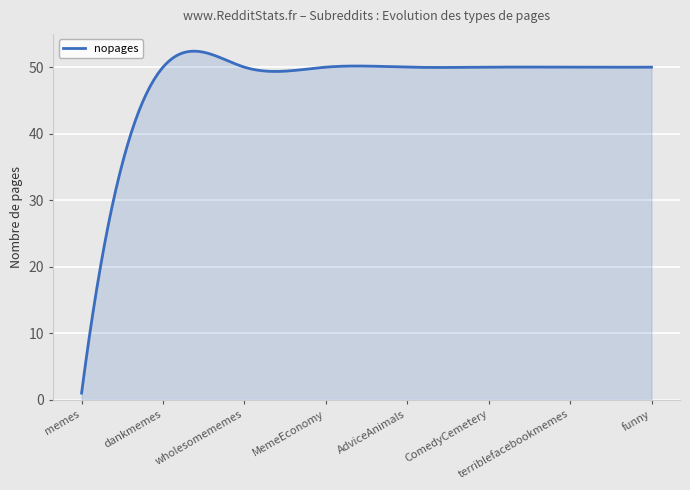

What is the maximum value shown in the chart?

52.4